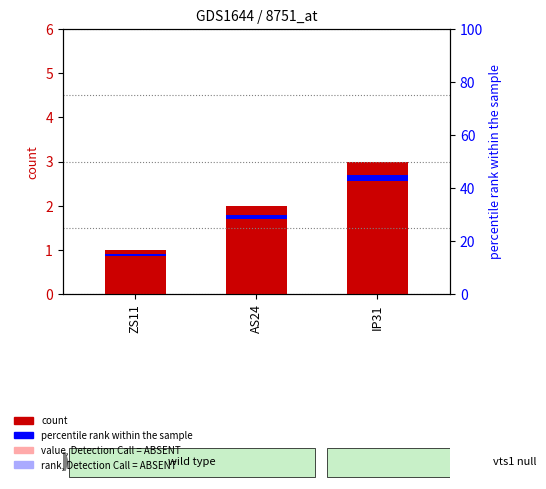

Which category has the highest value across all series?

IP31